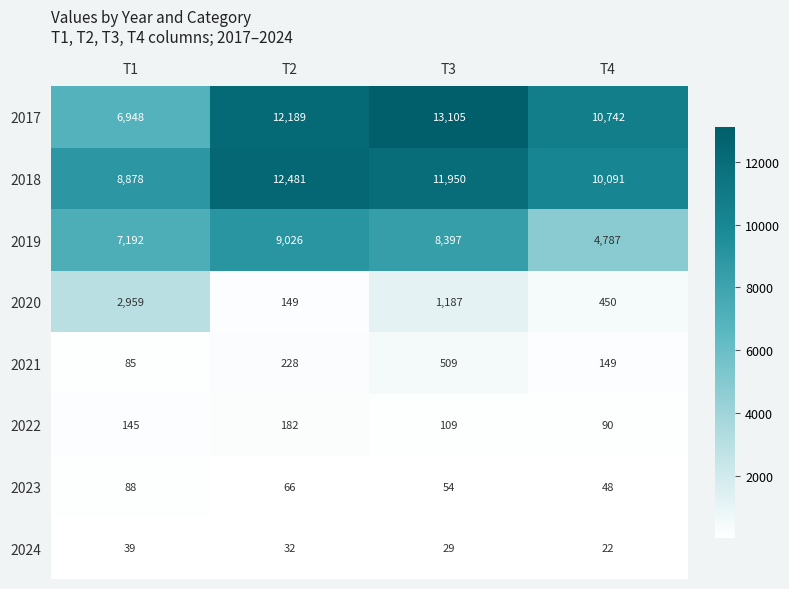

The 2019 series shows 12506 at T3. True or false?

False